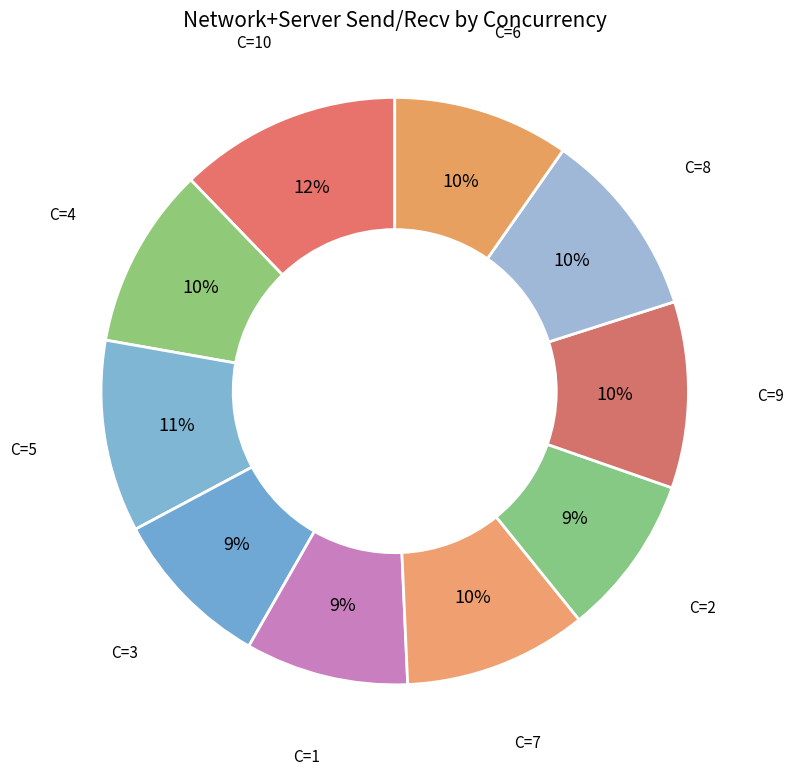

How many segments does this pie chart have?

10